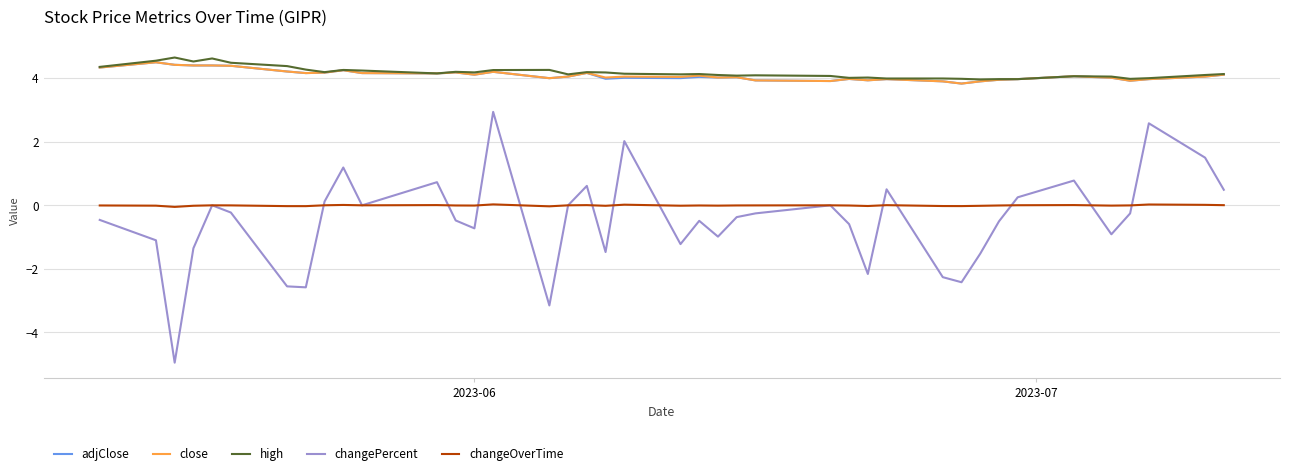

Which series has the widest spread of values?

changePercent